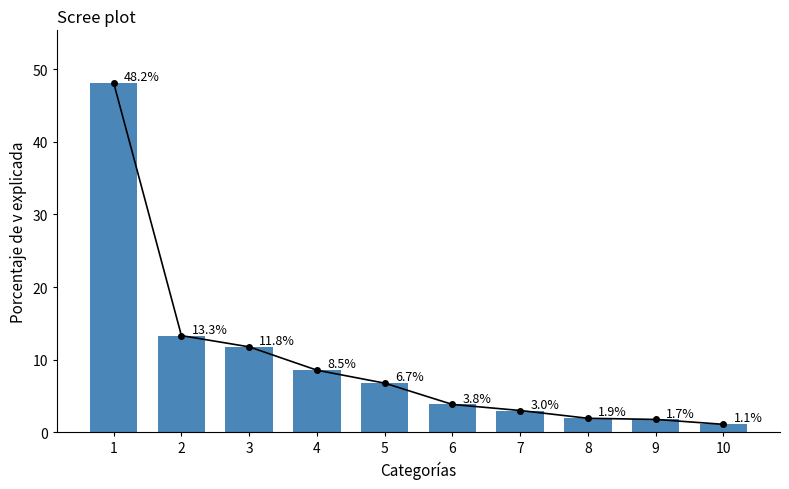

What is the average value?

10.0